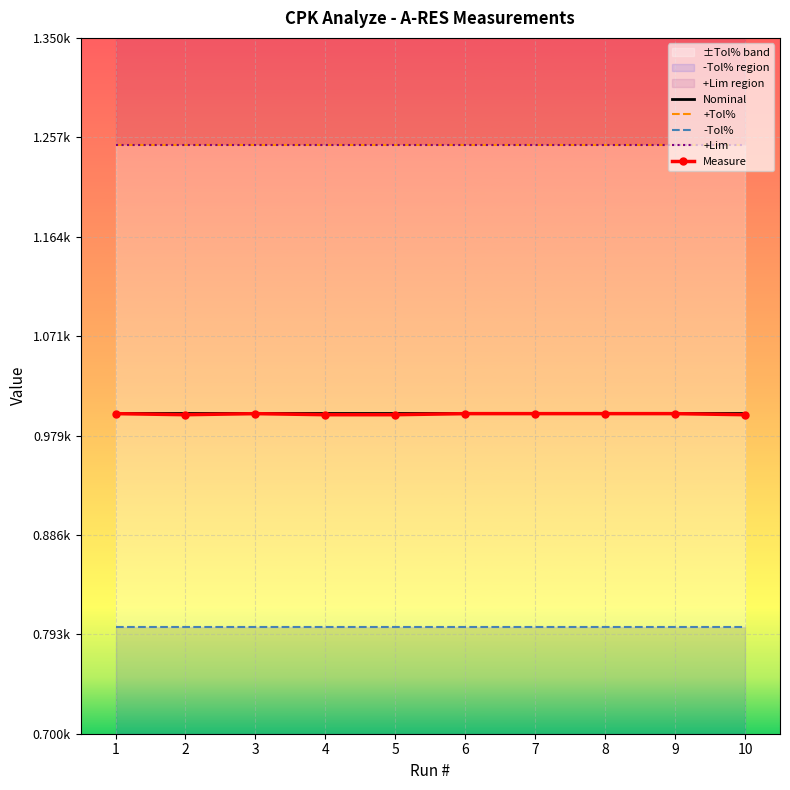

Where is -Tol% nearest to the value 0?

1